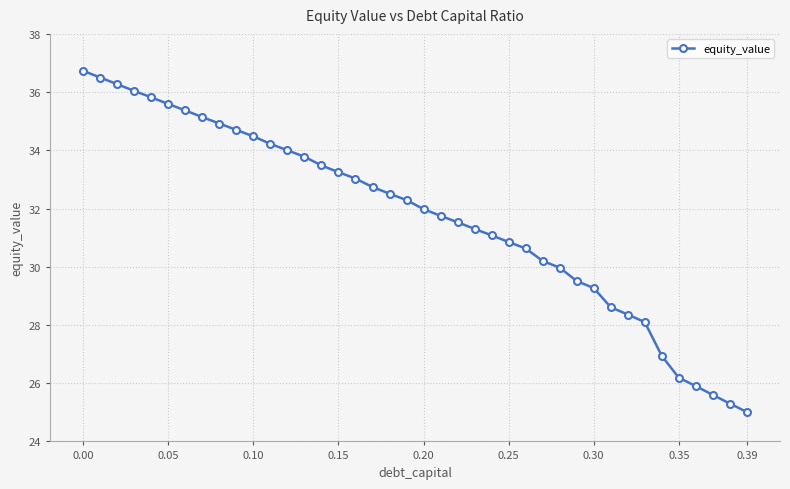

How many categories are shown in the chart?

40